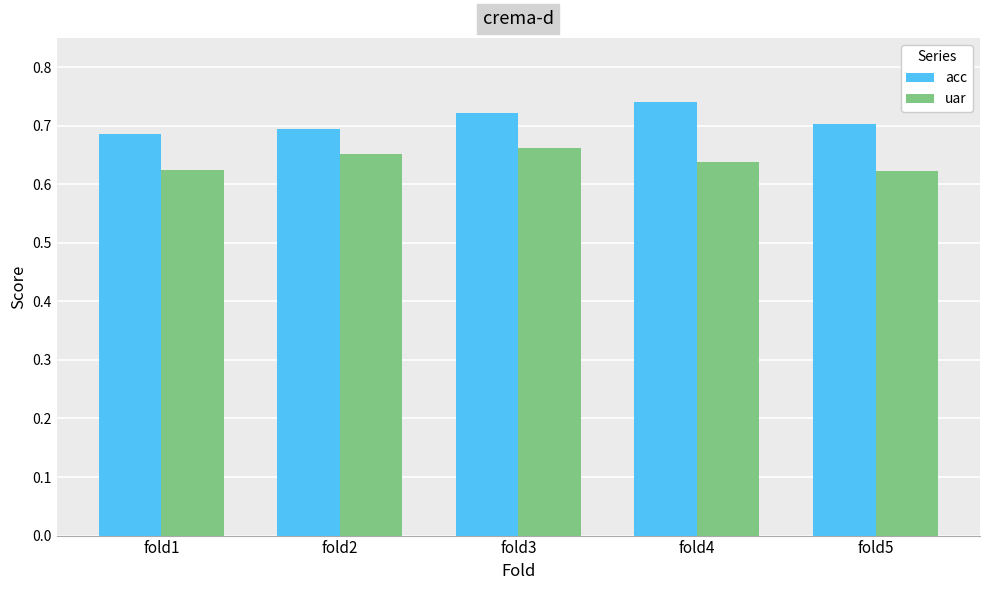

At which label is acc closest to 0?

fold1